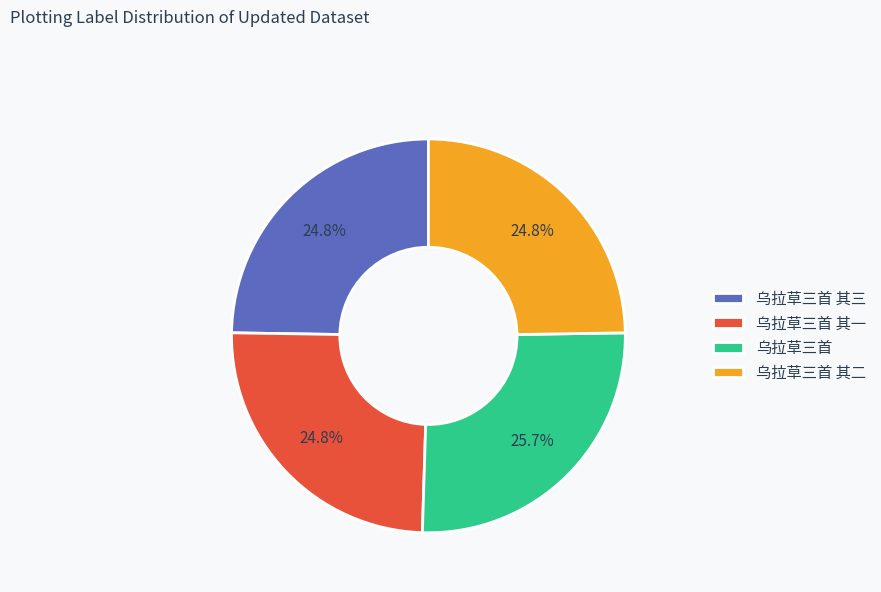

What percentage is the 乌拉草三首 slice, to the nearest percent?

26%